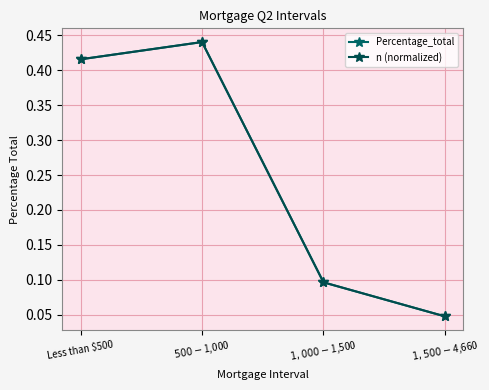

Which series has the widest spread of values?

Percentage_total